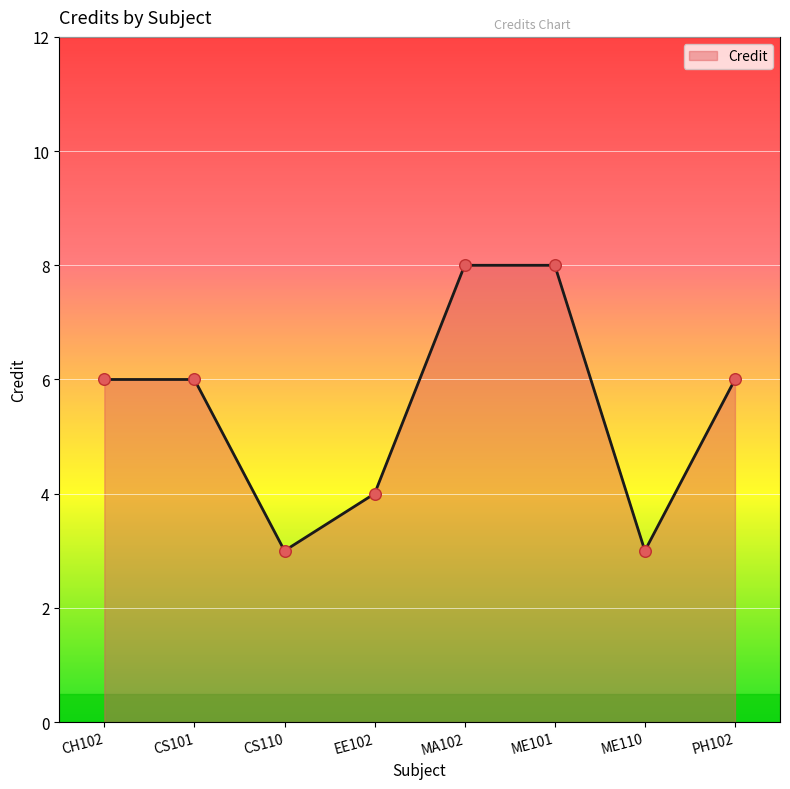

What is the change in value from ME110 to PH102?

+3